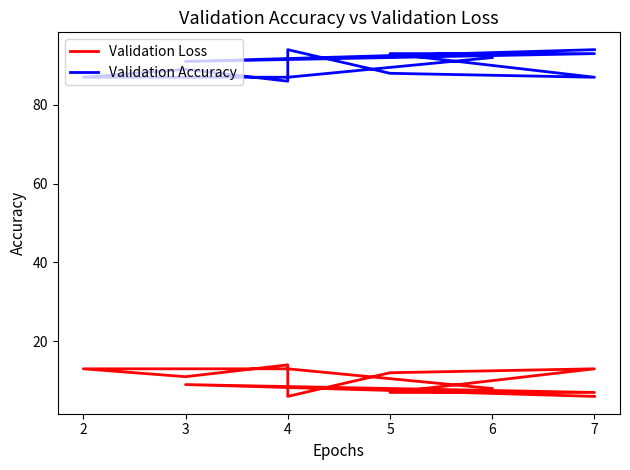

Reading left to right, extract all data points from this chart.

Validation Loss: 6	9	7	7	13	12	6	14	11	13	13	8
Validation Accuracy: 94	91	93	93	87	88	94	86	89	87	87	92